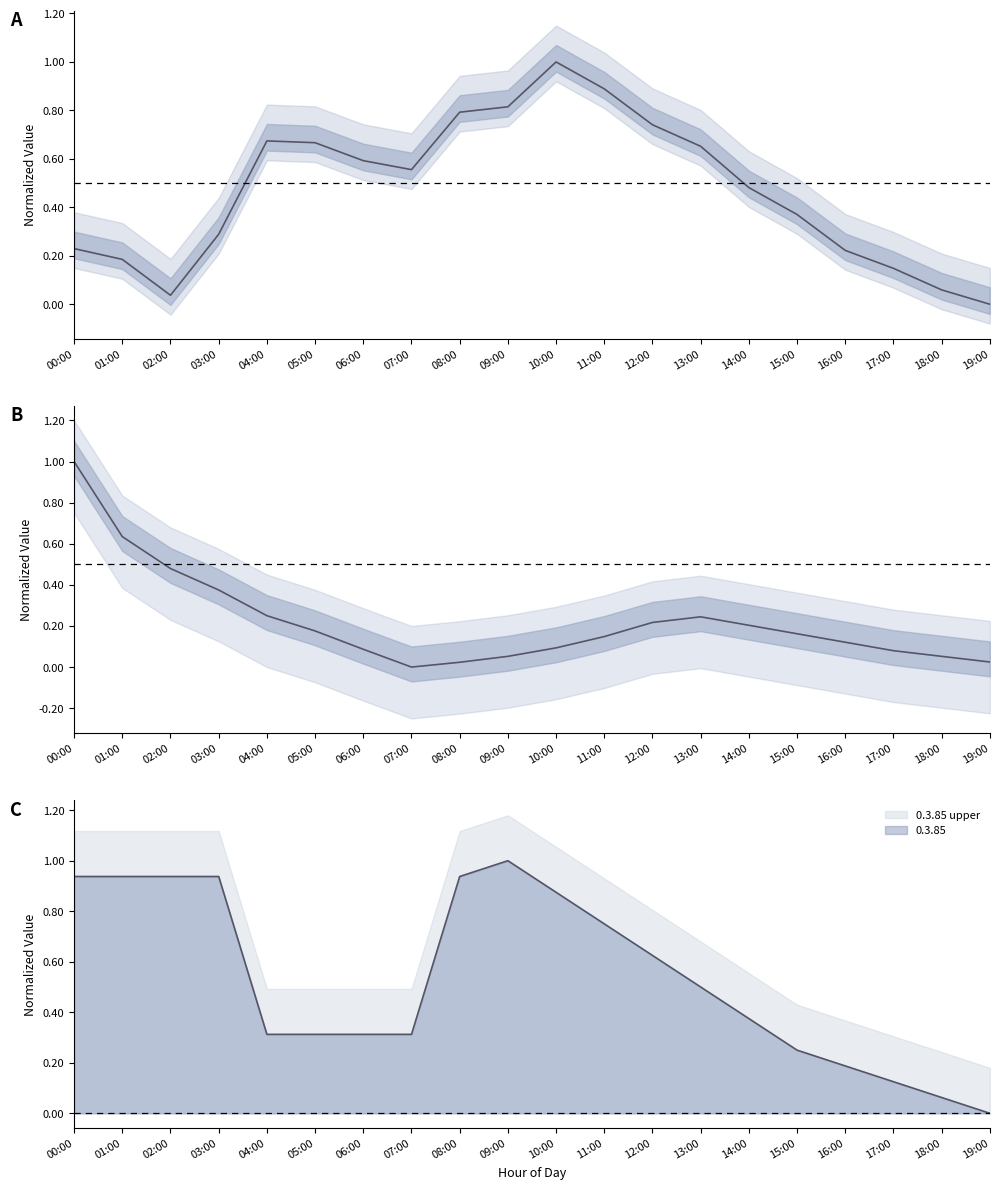

True or false: 0.2.85 mean has a value of 0.0 at 17:00.

False